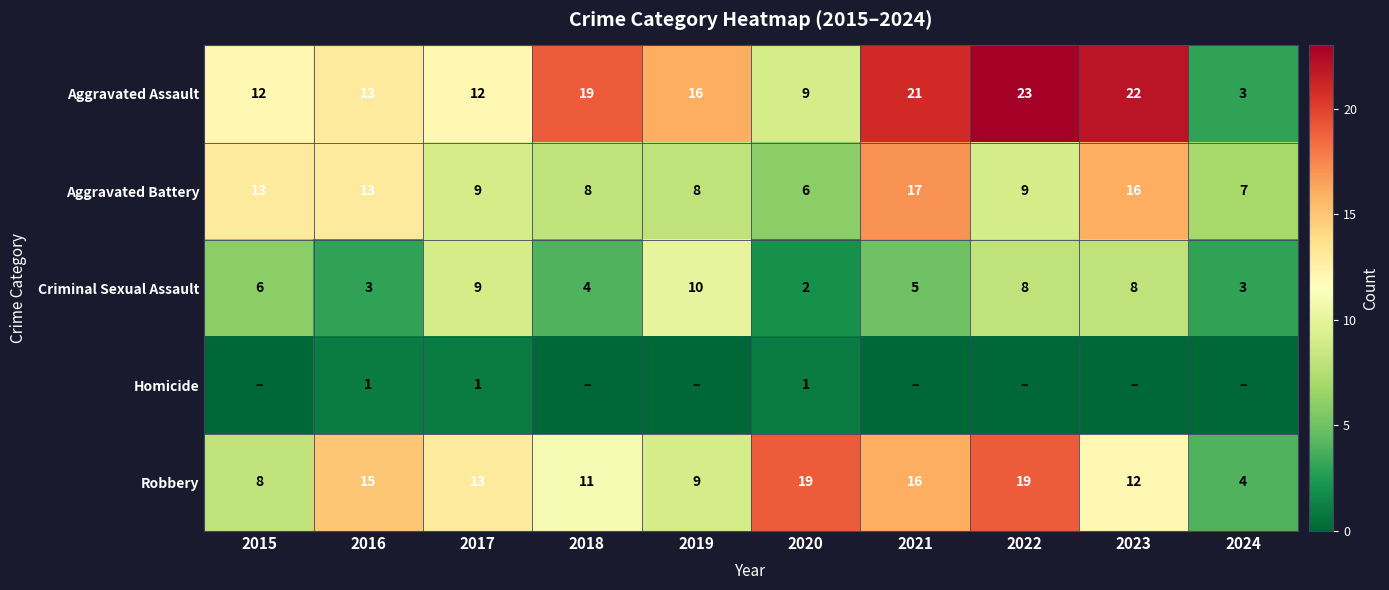

What is the sum of all Robbery values?

126